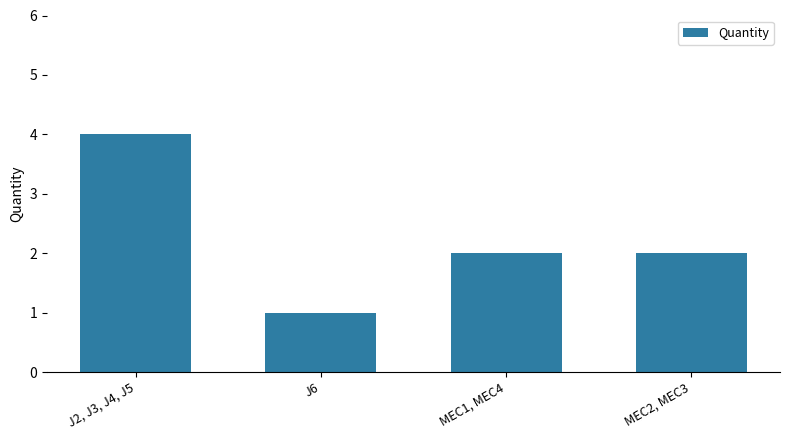

Reading right to left, transcribe all the data shown in this chart.

2	2	1	4